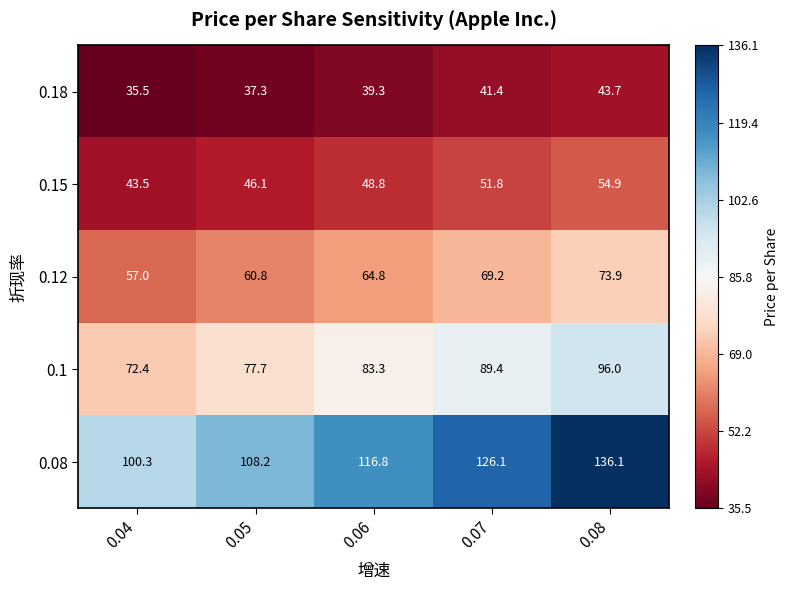

What is the minimum value shown in the chart?

35.5